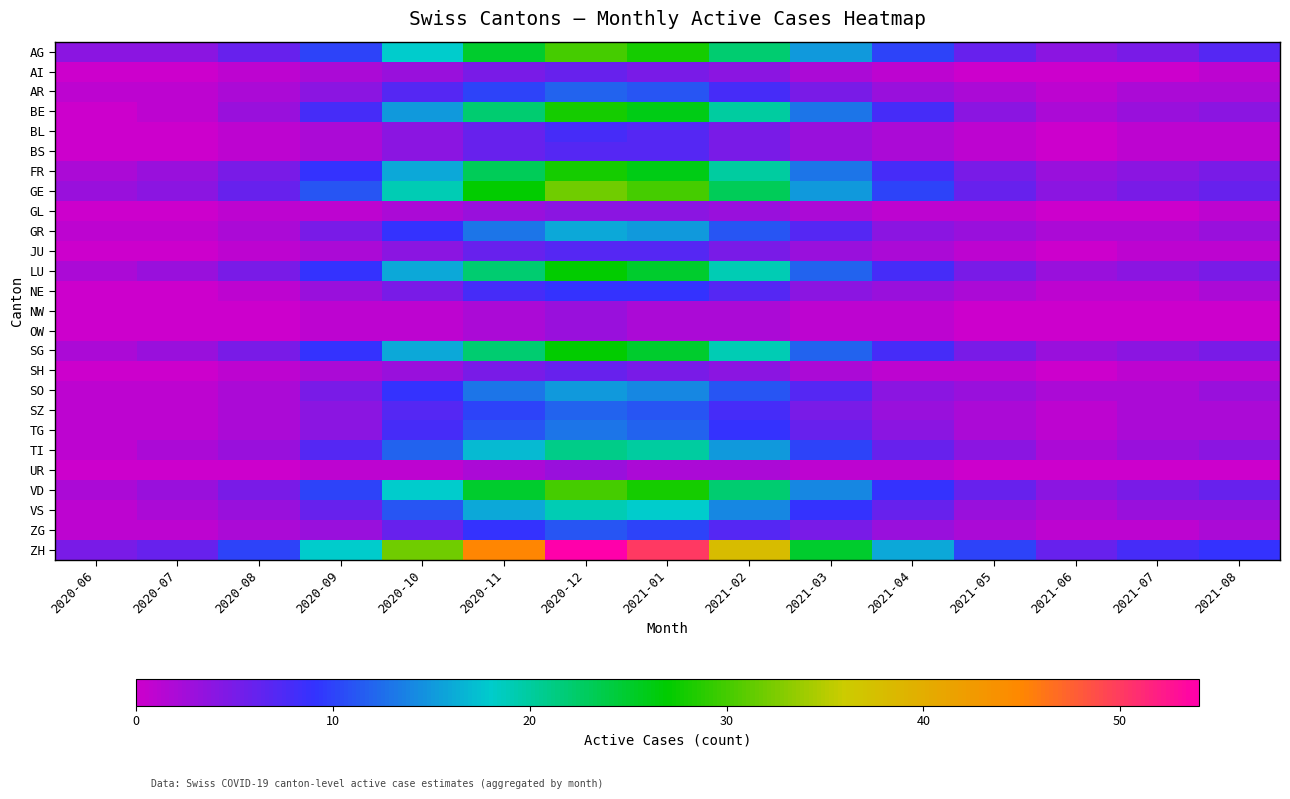

Reading left to right, transcribe all the data shown in this chart.

AG: 2020-06=4	2020-07=4	2020-08=6	2020-09=10	2020-10=18	2020-11=25	2020-12=30	2021-01=28	2021-02=22	2021-03=15	2021-04=10	2021-05=6	2021-06=4	2021-07=5	2021-08=7
AI: 2020-06=0	2020-07=0	2020-08=1	2020-09=2	2020-10=3	2020-11=5	2020-12=6	2021-01=5	2021-02=4	2021-03=2	2021-04=1	2021-05=0	2021-06=0	2021-07=0	2021-08=1
AR: 2020-06=1	2020-07=1	2020-08=2	2020-09=4	2020-10=7	2020-11=10	2020-12=12	2021-01=11	2021-02=8	2021-03=5	2021-04=3	2021-05=2	2021-06=1	2021-07=2	2021-08=2
BE: 2020-06=0	2020-07=1	2020-08=3	2020-09=8	2020-10=15	2020-11=22	2020-12=28	2021-01=26	2021-02=20	2021-03=13	2021-04=8	2021-05=4	2021-06=2	2021-07=3	2021-08=4
BL: 2020-06=0	2020-07=0	2020-08=1	2020-09=2	2020-10=4	2020-11=6	2020-12=8	2021-01=7	2021-02=5	2021-03=3	2021-04=2	2021-05=1	2021-06=0	2021-07=1	2021-08=1
BS: 2020-06=0	2020-07=0	2020-08=1	2020-09=2	2020-10=4	2020-11=6	2020-12=7	2021-01=7	2021-02=5	2021-03=3	2021-04=2	2021-05=1	2021-06=0	2021-07=1	2021-08=1
FR: 2020-06=2	2020-07=3	2020-08=5	2020-09=9	2020-10=16	2020-11=23	2020-12=28	2021-01=26	2021-02=20	2021-03=13	2021-04=8	2021-05=5	2021-06=3	2021-07=4	2021-08=5
GE: 2020-06=3	2020-07=4	2020-08=6	2020-09=11	2020-10=19	2020-11=27	2020-12=32	2021-01=30	2021-02=23	2021-03=15	2021-04=10	2021-05=6	2021-06=4	2021-07=5	2021-08=6
GL: 2020-06=0	2020-07=0	2020-08=1	2020-09=1	2020-10=2	2020-11=3	2020-12=4	2021-01=4	2021-02=3	2021-03=2	2021-04=1	2021-05=1	2021-06=0	2021-07=0	2021-08=1
GR: 2020-06=1	2020-07=1	2020-08=2	2020-09=5	2020-10=9	2020-11=13	2020-12=16	2021-01=15	2021-02=11	2021-03=7	2021-04=4	2021-05=3	2021-06=2	2021-07=2	2021-08=3
JU: 2020-06=0	2020-07=0	2020-08=1	2020-09=2	2020-10=4	2020-11=6	2020-12=7	2021-01=7	2021-02=5	2021-03=3	2021-04=2	2021-05=1	2021-06=0	2021-07=1	2021-08=1
LU: 2020-06=2	2020-07=3	2020-08=5	2020-09=9	2020-10=16	2020-11=22	2020-12=27	2021-01=25	2021-02=19	2021-03=12	2021-04=8	2021-05=5	2021-06=3	2021-07=4	2021-08=5
NE: 2020-06=0	2020-07=0	2020-08=1	2020-09=3	2020-10=5	2020-11=8	2020-12=9	2021-01=9	2021-02=7	2021-03=4	2021-04=3	2021-05=2	2021-06=1	2021-07=1	2021-08=2
NW: 2020-06=0	2020-07=0	2020-08=0	2020-09=1	2020-10=1	2020-11=2	2020-12=3	2021-01=2	2021-02=2	2021-03=1	2021-04=1	2021-05=0	2021-06=0	2021-07=0	2021-08=0
OW: 2020-06=0	2020-07=0	2020-08=0	2020-09=1	2020-10=1	2020-11=2	2020-12=3	2021-01=2	2021-02=2	2021-03=1	2021-04=1	2021-05=0	2021-06=0	2021-07=0	2021-08=0
SG: 2020-06=2	2020-07=3	2020-08=5	2020-09=9	2020-10=16	2020-11=22	2020-12=27	2021-01=25	2021-02=19	2021-03=12	2021-04=8	2021-05=5	2021-06=3	2021-07=4	2021-08=5
SH: 2020-06=0	2020-07=0	2020-08=1	2020-09=2	2020-10=3	2020-11=5	2020-12=6	2021-01=5	2021-02=4	2021-03=2	2021-04=1	2021-05=1	2021-06=0	2021-07=1	2021-08=1
SO: 2020-06=1	2020-07=1	2020-08=2	2020-09=5	2020-10=9	2020-11=13	2020-12=15	2021-01=14	2021-02=11	2021-03=7	2021-04=4	2021-05=3	2021-06=2	2021-07=2	2021-08=3
SZ: 2020-06=1	2020-07=1	2020-08=2	2020-09=4	2020-10=7	2020-11=10	2020-12=12	2021-01=11	2021-02=8	2021-03=5	2021-04=3	2021-05=2	2021-06=1	2021-07=2	2021-08=2
TG: 2020-06=1	2020-07=1	2020-08=2	2020-09=4	2020-10=8	2020-11=11	2020-12=13	2021-01=12	2021-02=9	2021-03=6	2021-04=4	2021-05=2	2021-06=1	2021-07=2	2021-08=2
TI: 2020-06=1	2020-07=2	2020-08=3	2020-09=7	2020-10=12	2020-11=17	2020-12=21	2021-01=20	2021-02=15	2021-03=10	2021-04=6	2021-05=4	2021-06=2	2021-07=3	2021-08=4
UR: 2020-06=0	2020-07=0	2020-08=0	2020-09=1	2020-10=1	2020-11=2	2020-12=3	2021-01=2	2021-02=2	2021-03=1	2021-04=1	2021-05=0	2021-06=0	2021-07=0	2021-08=0
VD: 2020-06=2	2020-07=3	2020-08=5	2020-09=10	2020-10=18	2020-11=25	2020-12=30	2021-01=28	2021-02=22	2021-03=14	2021-04=9	2021-05=6	2021-06=4	2021-07=5	2021-08=6
VS: 2020-06=1	2020-07=2	2020-08=3	2020-09=6	2020-10=11	2020-11=16	2020-12=19	2021-01=18	2021-02=14	2021-03=9	2021-04=6	2021-05=3	2021-06=2	2021-07=3	2021-08=3
ZG: 2020-06=1	2020-07=1	2020-08=2	2020-09=3	2020-10=6	2020-11=9	2020-12=11	2021-01=10	2021-02=7	2021-03=5	2021-04=3	2021-05=2	2021-06=1	2021-07=1	2021-08=2
ZH: 2020-06=5	2020-07=6	2020-08=10	2020-09=18	2020-10=32	2020-11=45	2020-12=54	2021-01=50	2021-02=38	2021-03=25	2021-04=16	2021-05=10	2021-06=6	2021-07=8	2021-08=9